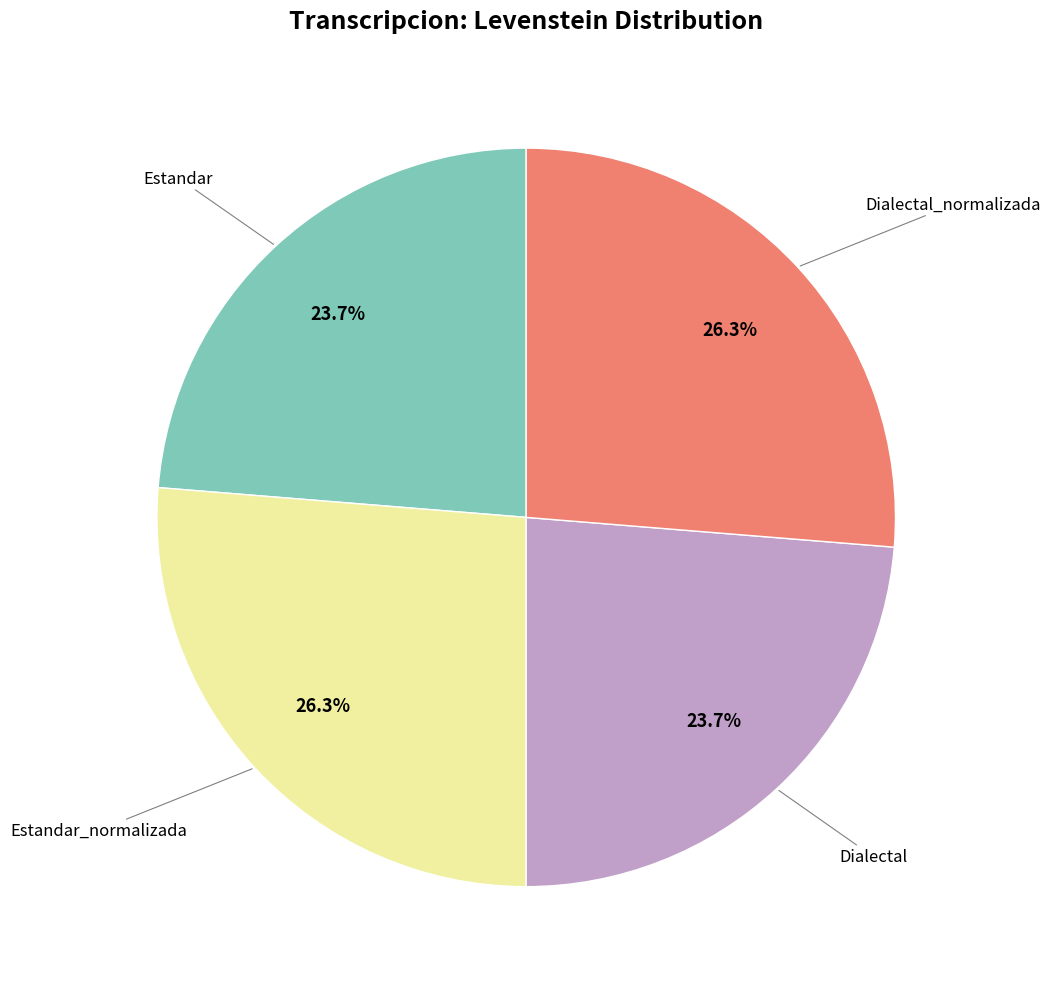

Does any single category account for the majority?

No